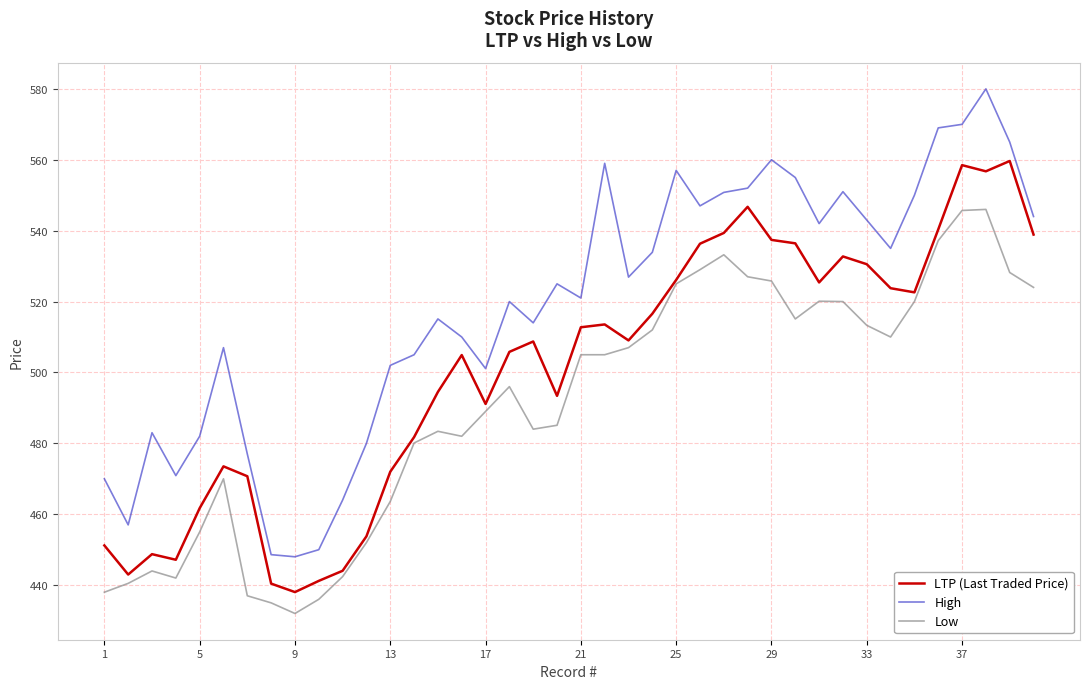

Which series has the largest range (max minus min)?

High